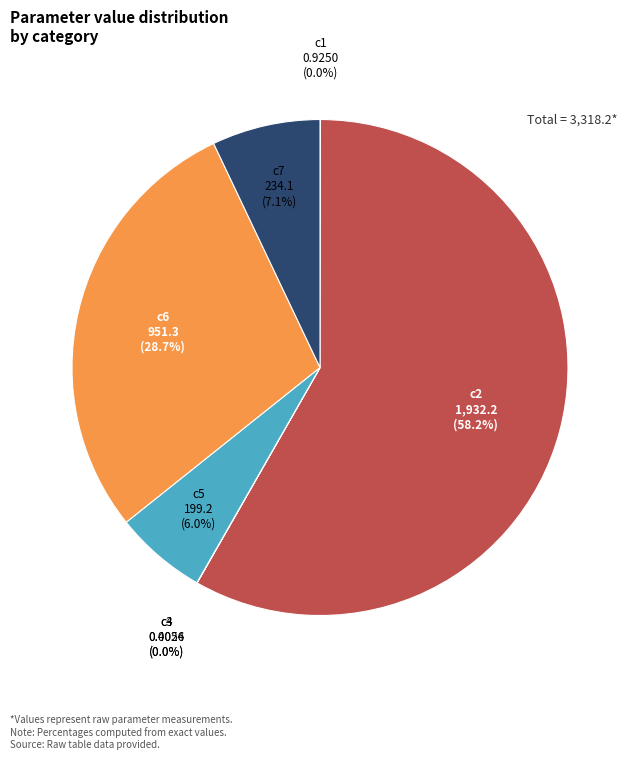

Do c7 and c5 together represent more than half of the pie?

No